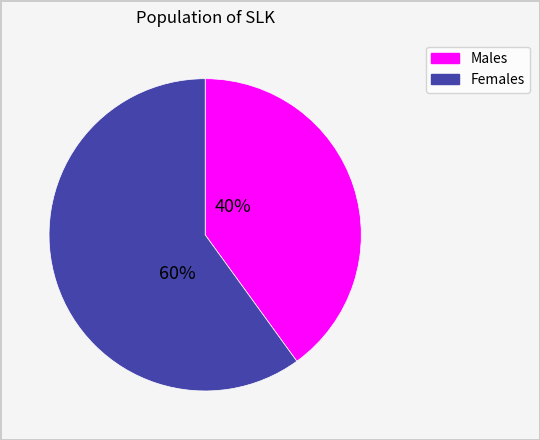

To the nearest percent, what is the difference between the largest and smallest slice percentages?

20%